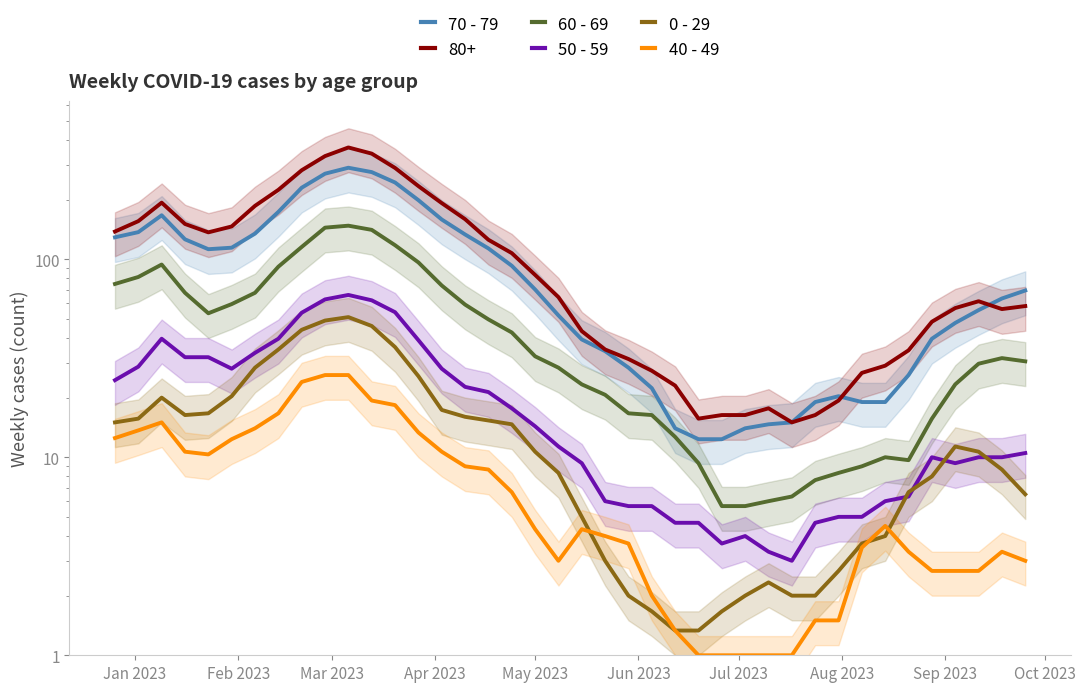

Is it true that 60 - 69 equals 35.2 at Apr 2023?

False